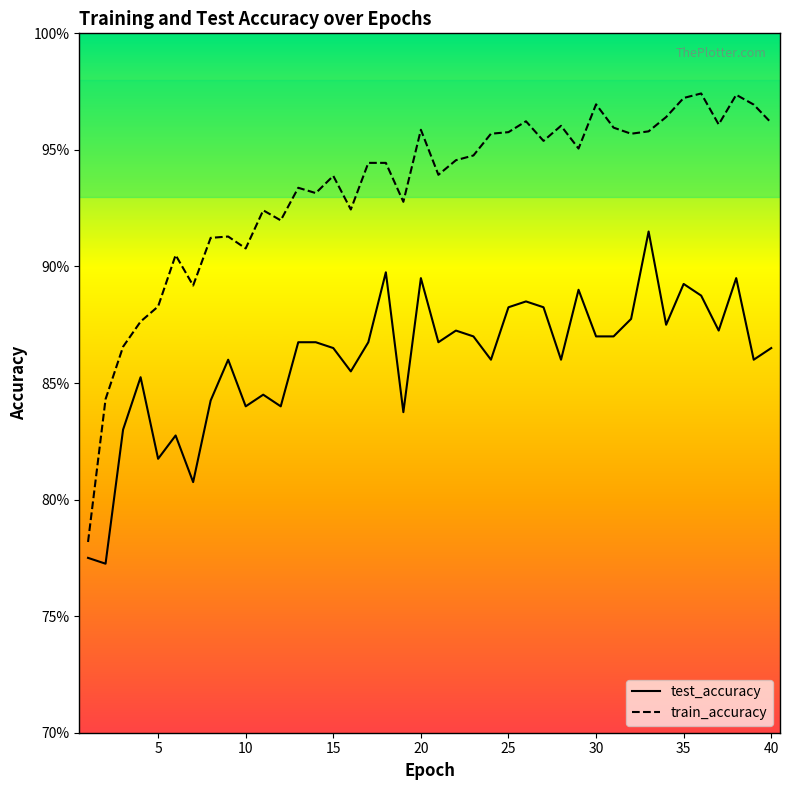

List the series in order of their overall mean, lowest first.

test_accuracy, train_accuracy